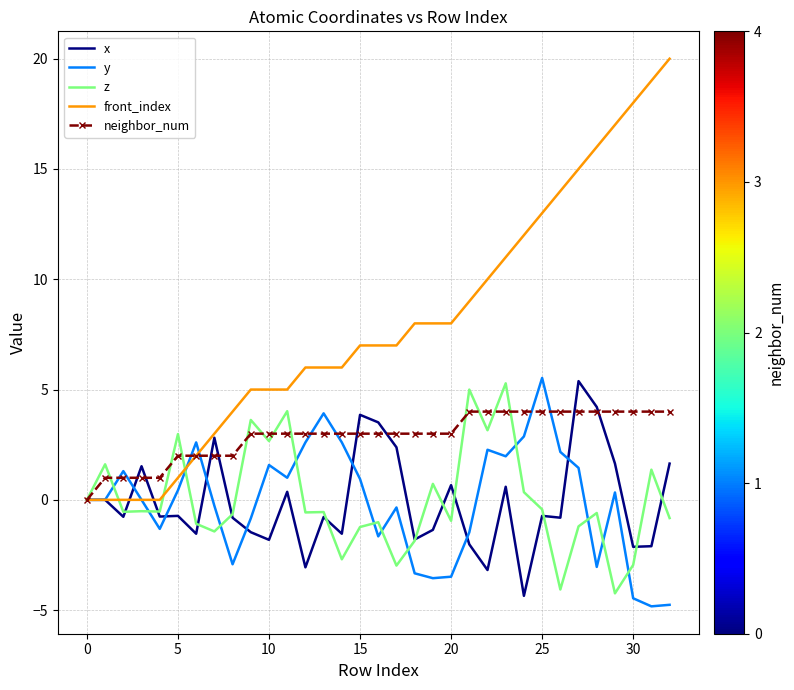

What is the maximum value shown in the chart?

20.0